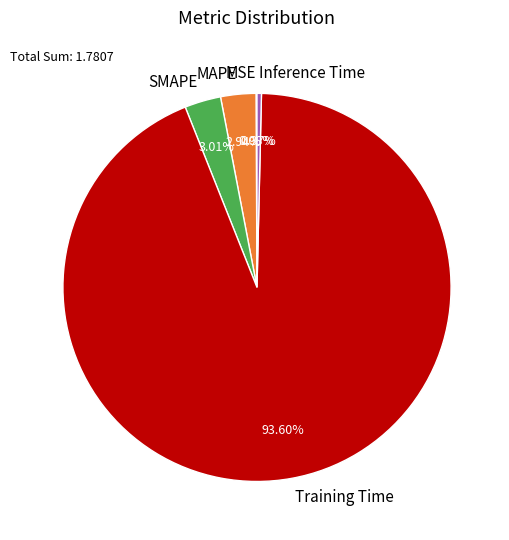

To the nearest percent, what is the combined percentage of Inference Time and Training Time?

94%